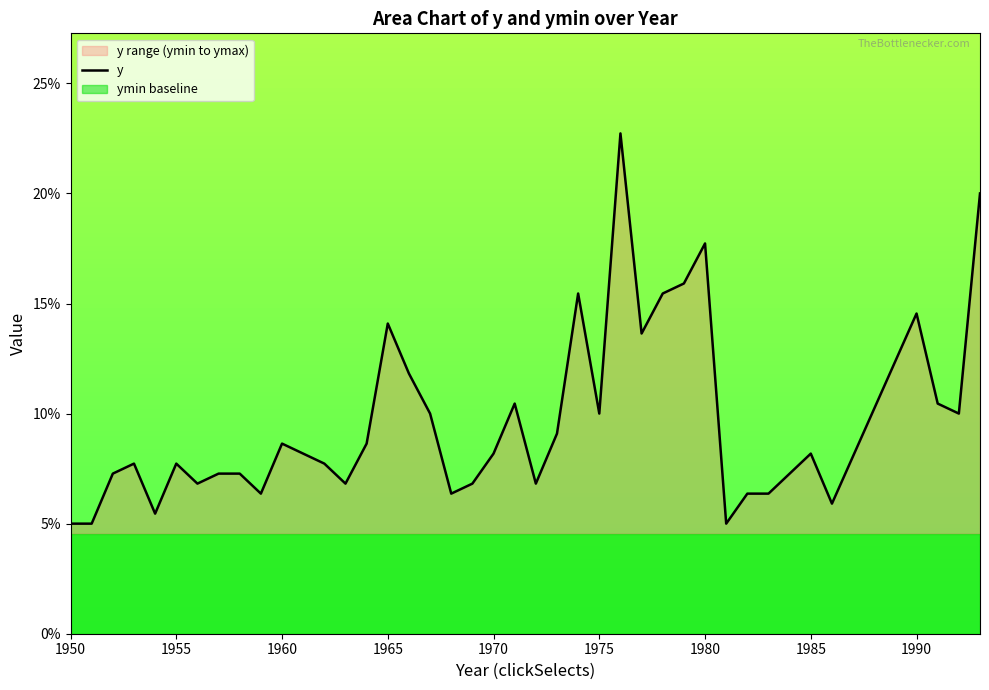

How many lines are shown in the chart?

1